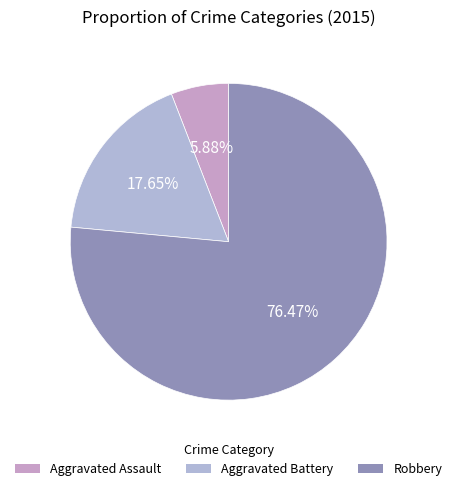

What percentage is the Aggravated Battery slice, to the nearest percent?

18%